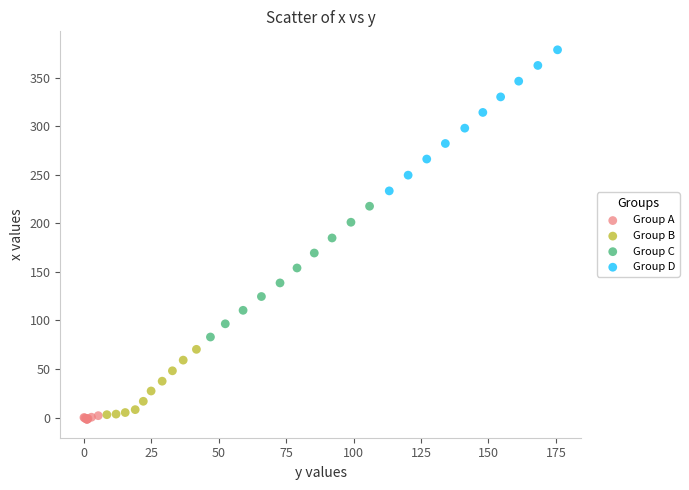

Which series has the widest spread of Y values?

Group D